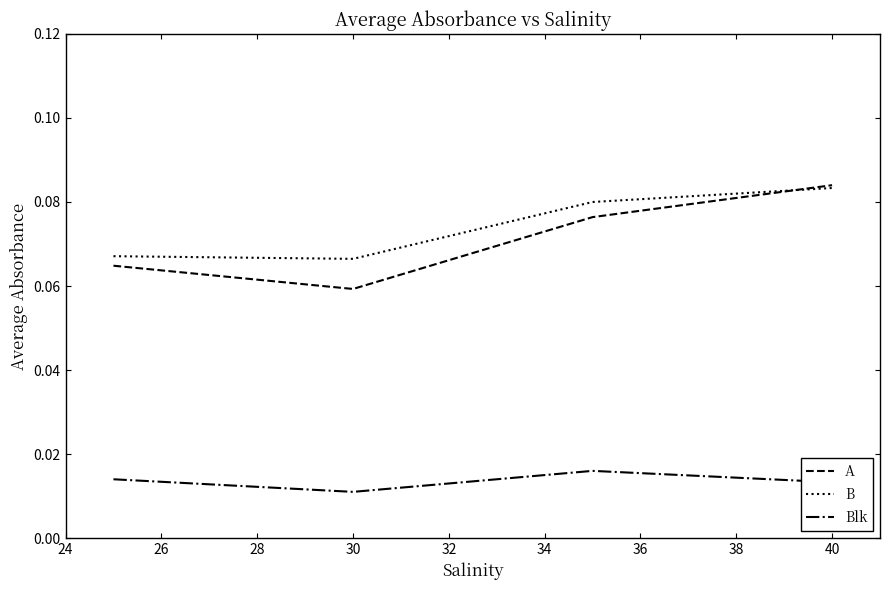

Which series has the largest range (max minus min)?

A